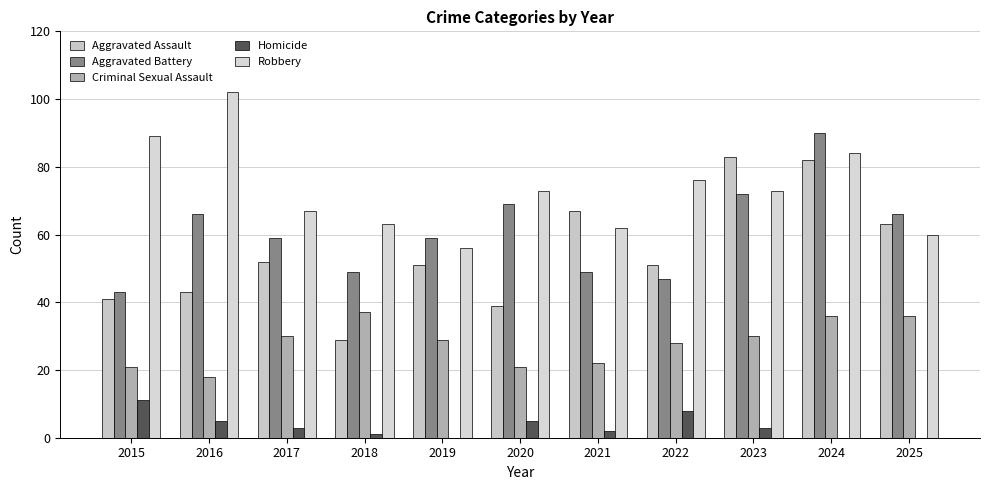

What is the approximate value of Aggravated Battery at 2017?

59